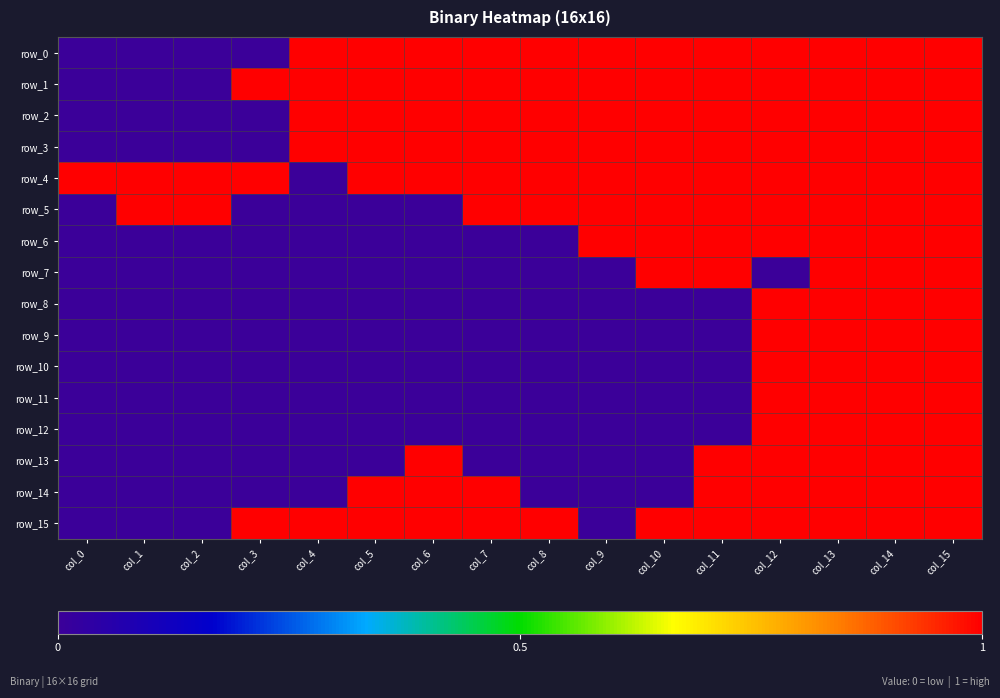

Which has a higher value, col_15 or col_1?

col_15